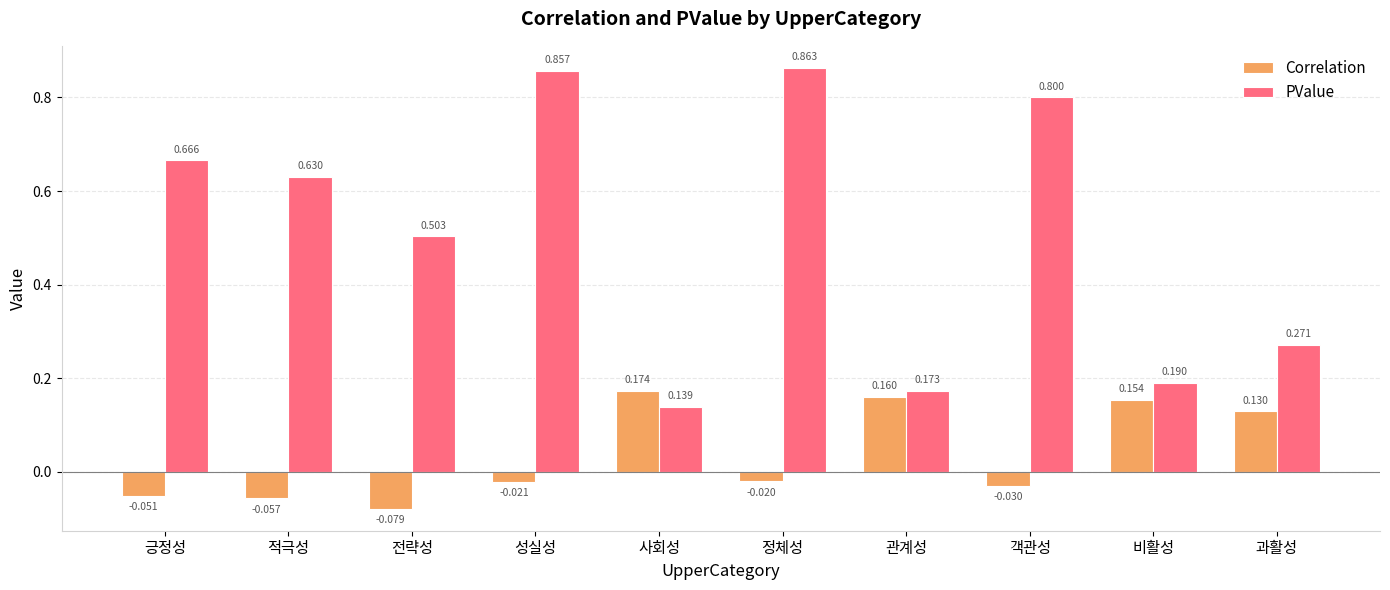

Where is PValue nearest to the value 0?

사회성